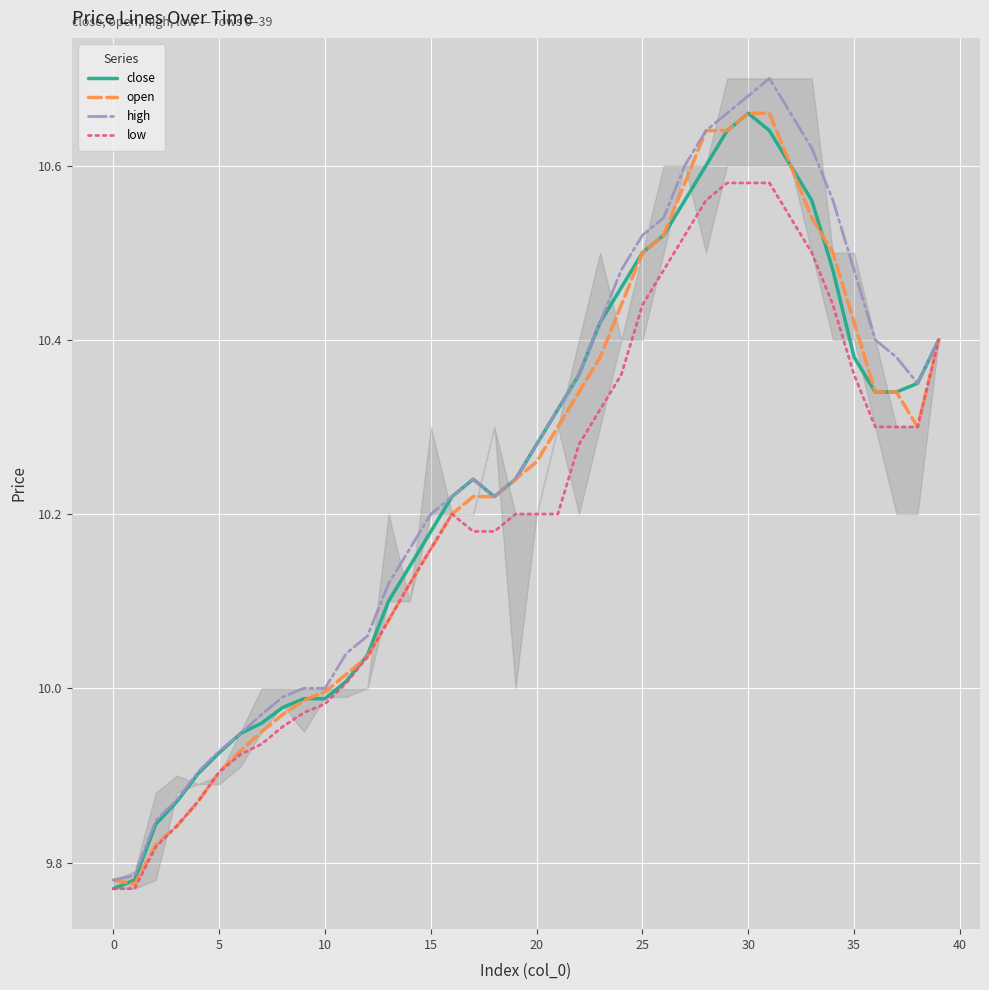

Which series has the widest spread of values?

high